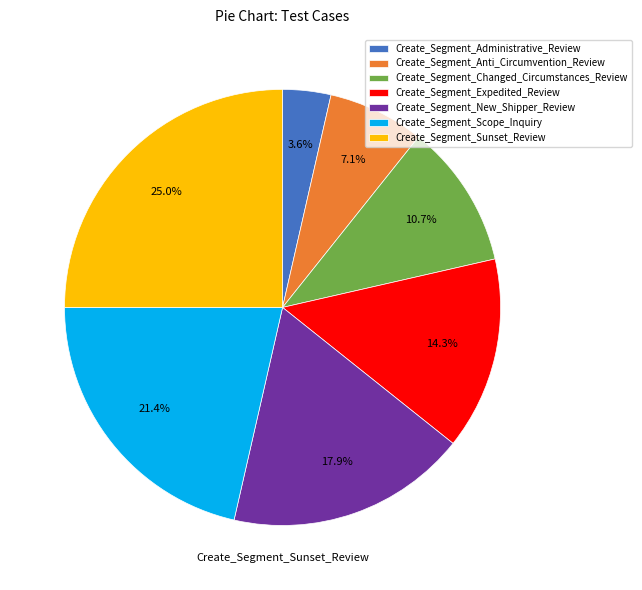

To the nearest percent, what percentage of the pie is Create_Segment_New_Shipper_Review?

18%